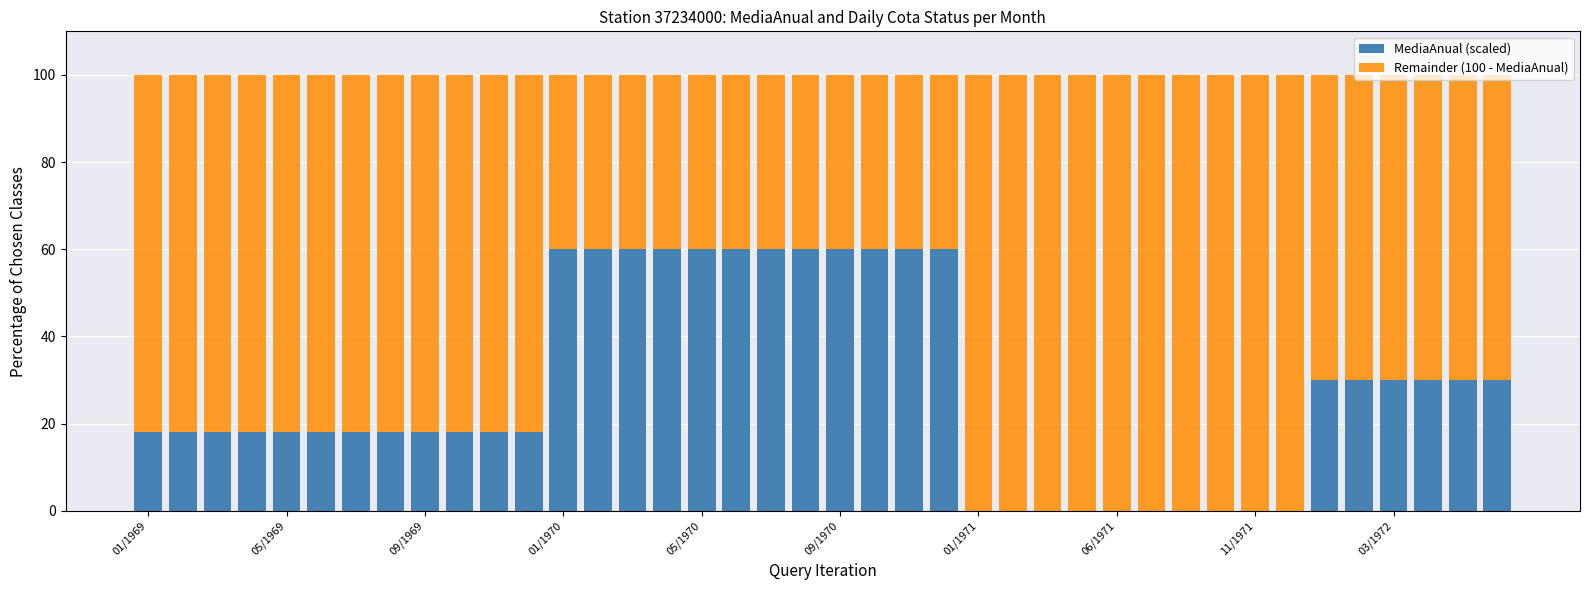

What is the maximum value for MediaAnual (scaled)?

60